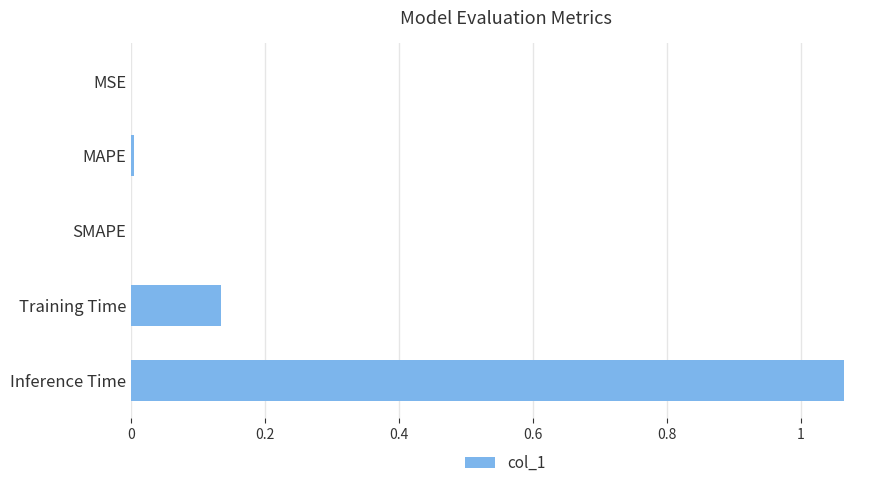

Is it true that the value at Training Time is 0.0?

False